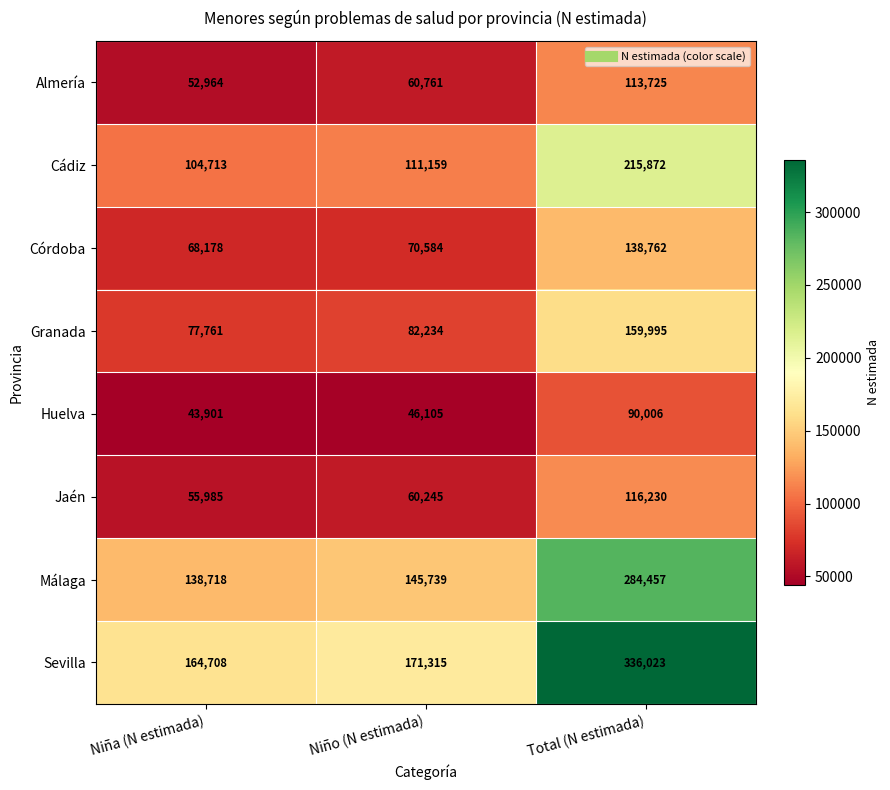

What is the difference between the second highest and minimum values in the Córdoba series?

2406